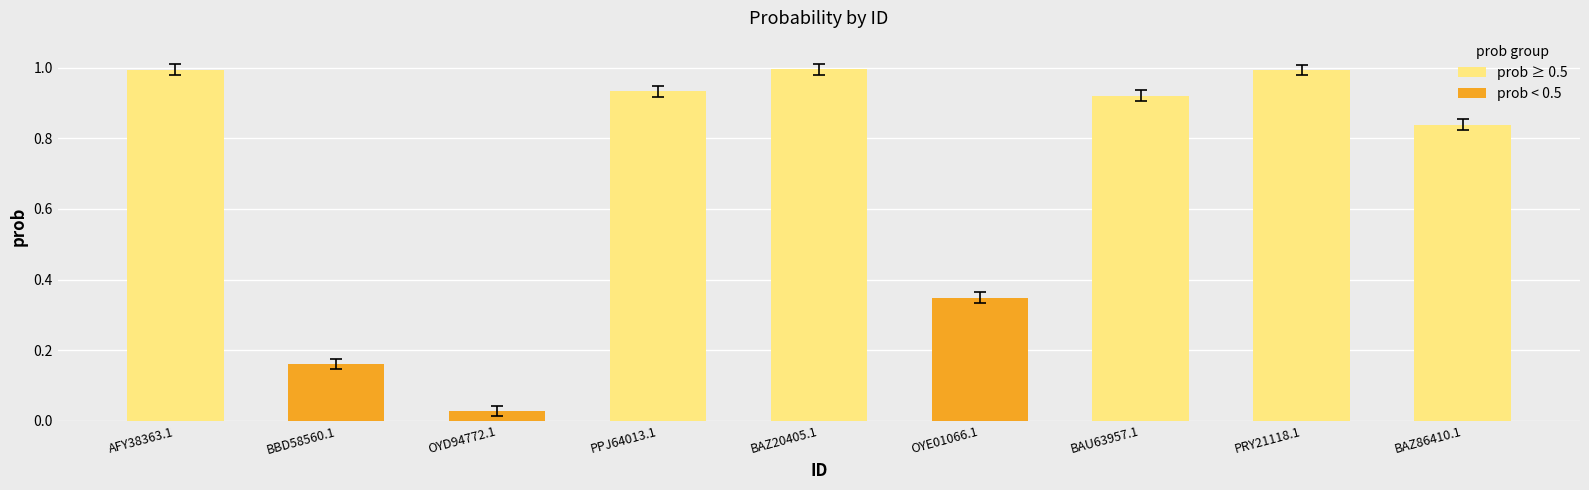

At which label does prob ≥ 0.5 reach its minimum?

BAZ86410.1